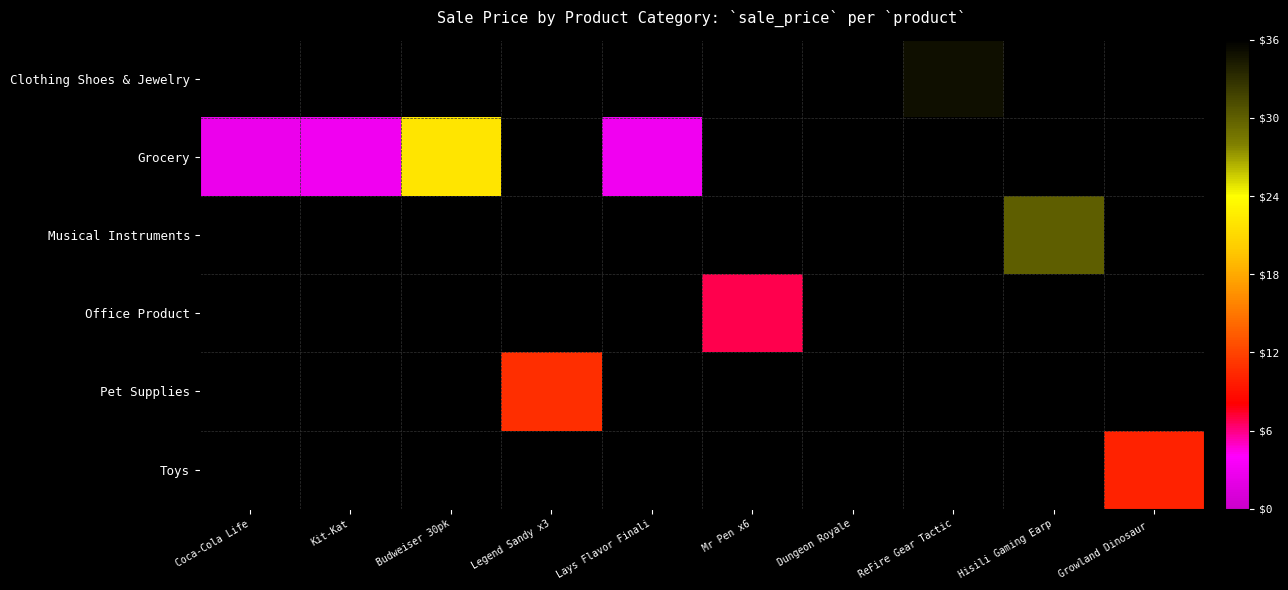

Which has a higher value, Hisili Gaming Earp or ReFire Gear Tactic?

ReFire Gear Tactic